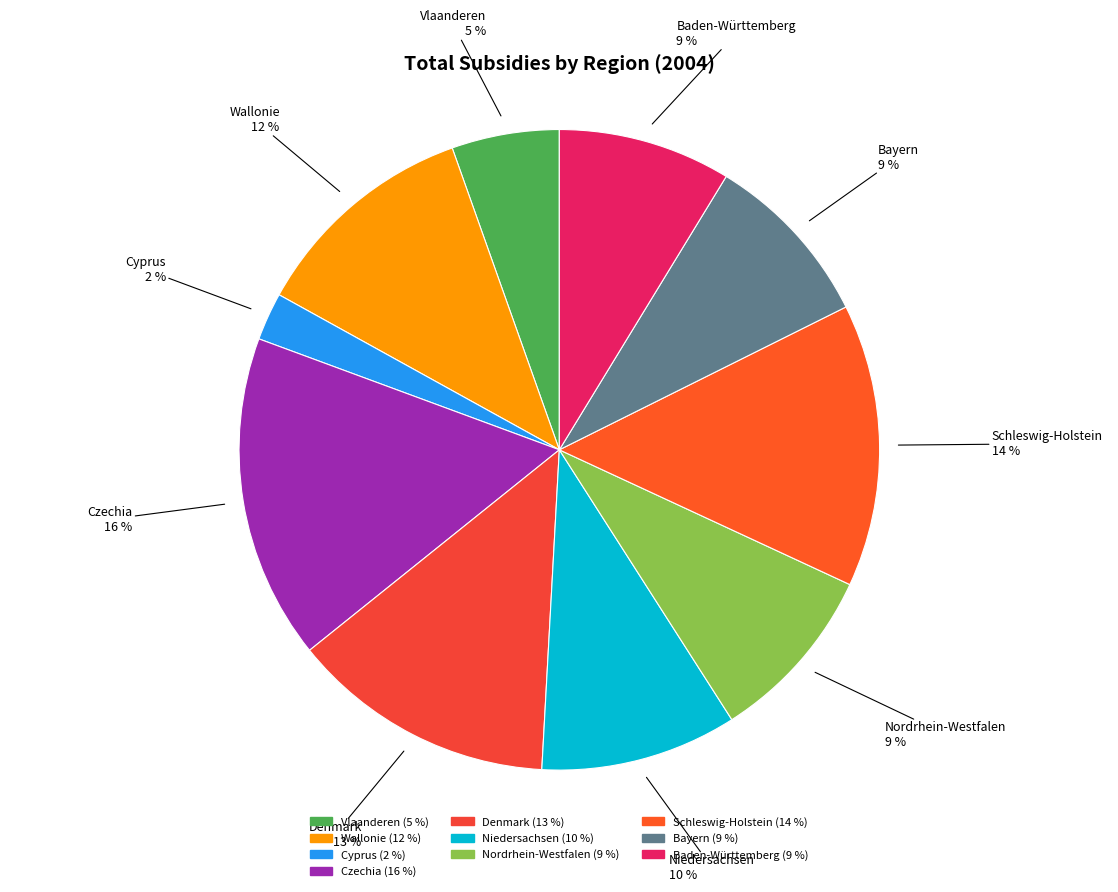

Do Czechia and Bayern together represent more than half of the pie?

No